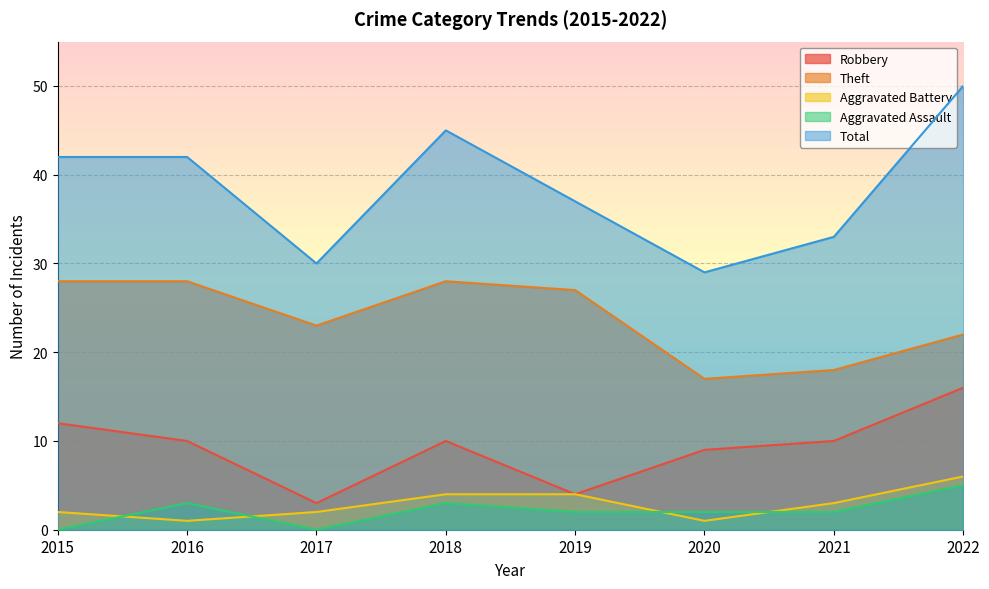

What value does the Theft series have at 2022?

22